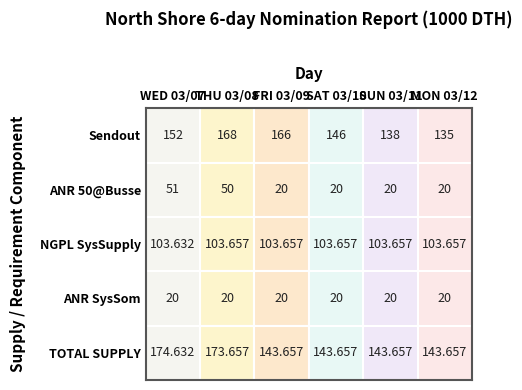

At which label does ANR 50@Busse reach its minimum?

FRI 03/09